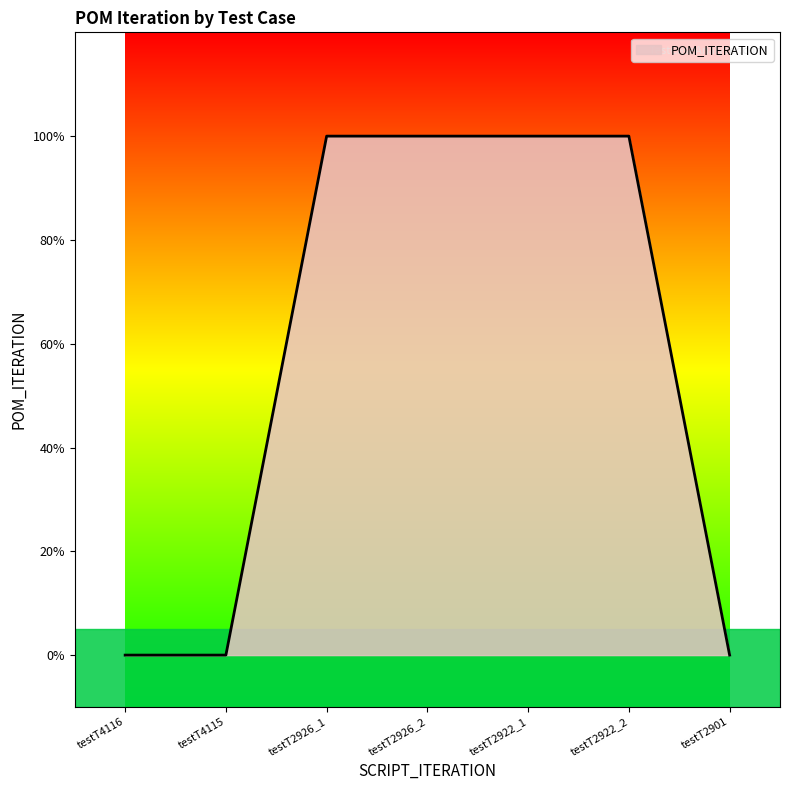

List the labels in order of value, largest first.

testT2926_1, testT2926_2, testT2922_1, testT2922_2, testT4116, testT4115, testT2901